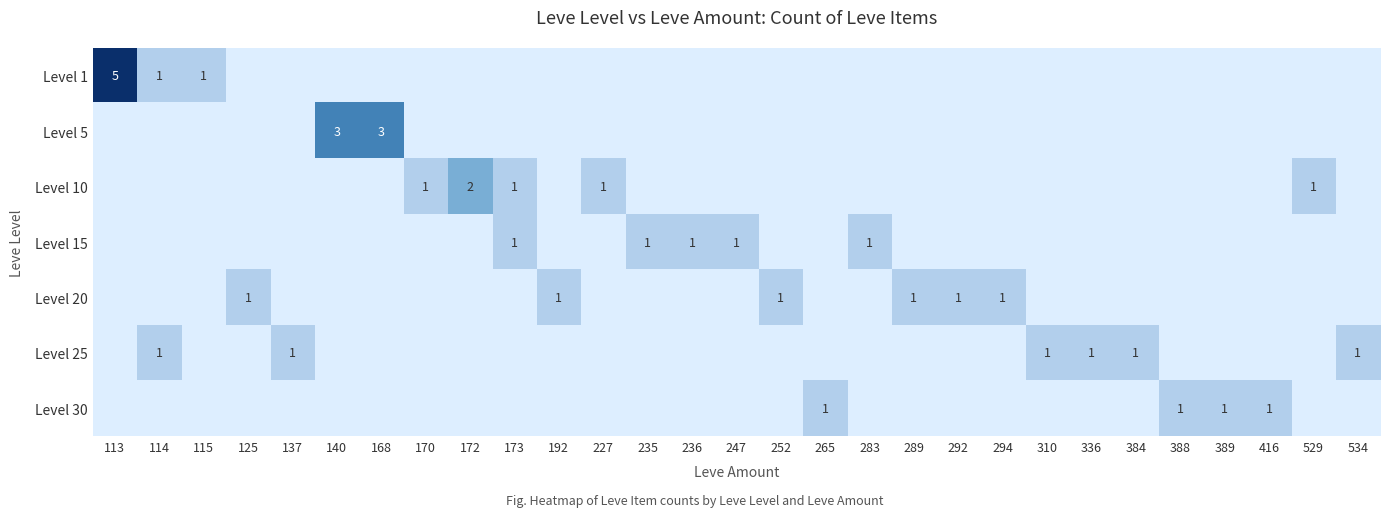

Which label corresponds to the smallest value in the chart?

125